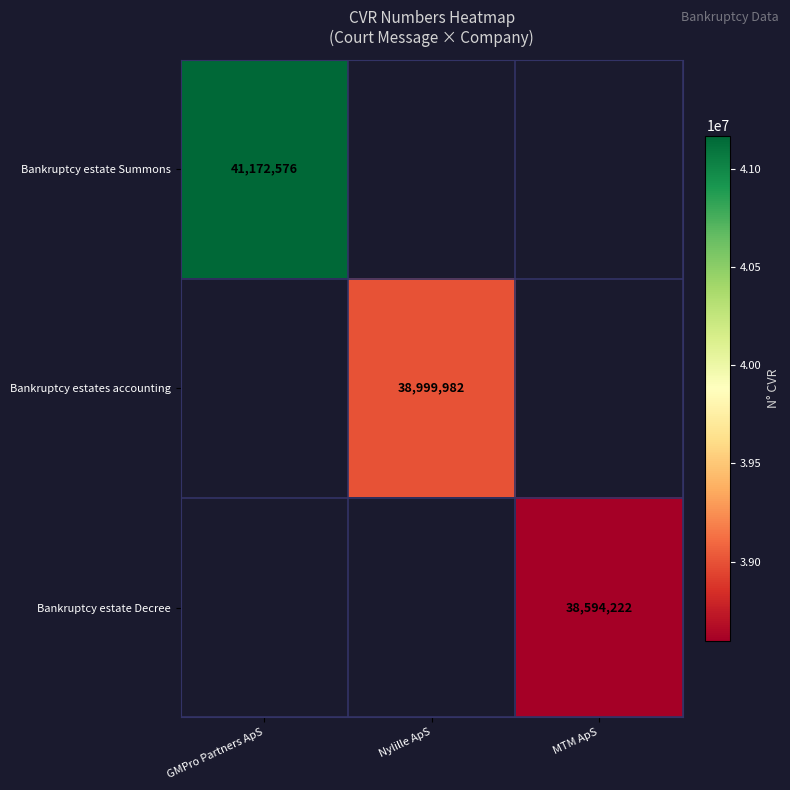

What is the maximum value shown in the chart?

41172576.0